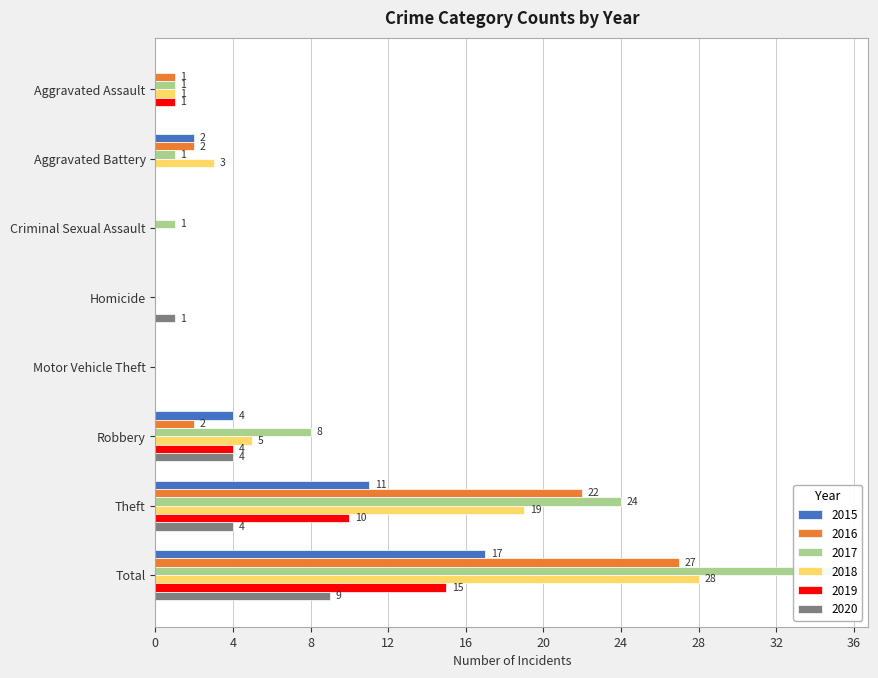

What is the difference between the second highest and second lowest values in the 2020 series?

4